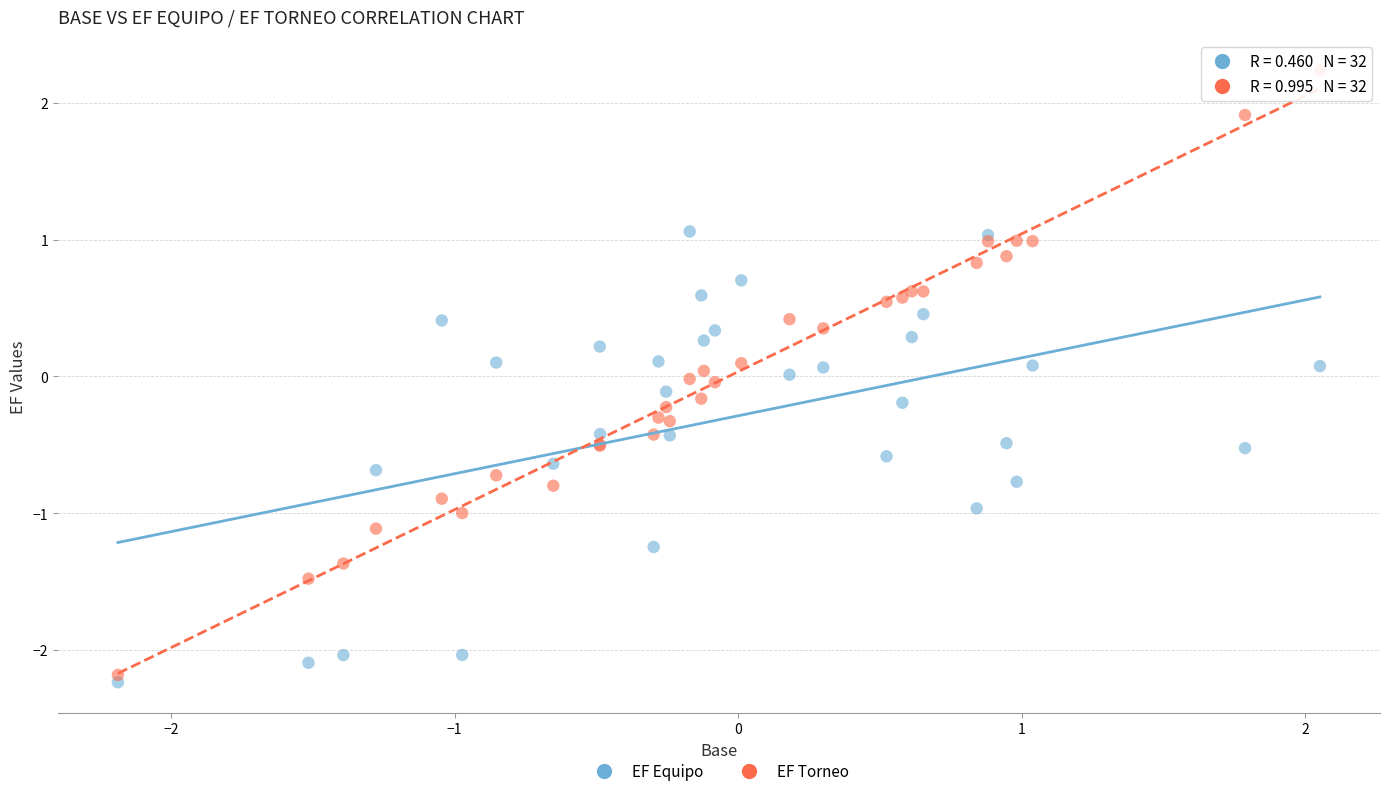

Which series has the largest Y range (max minus min)?

EF Torneo